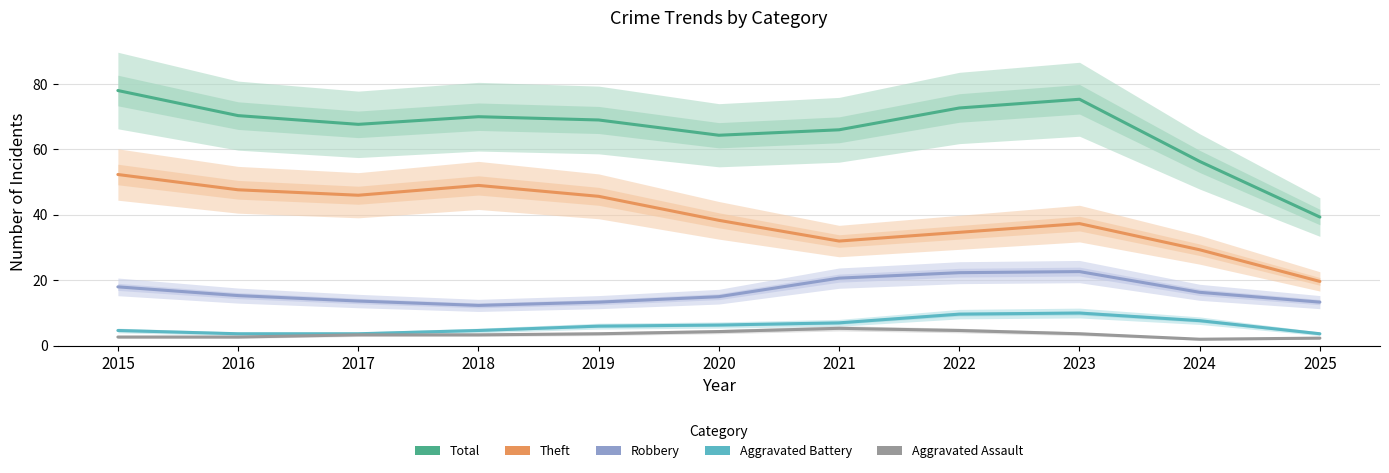

Where is Theft nearest to the value 36?

2023